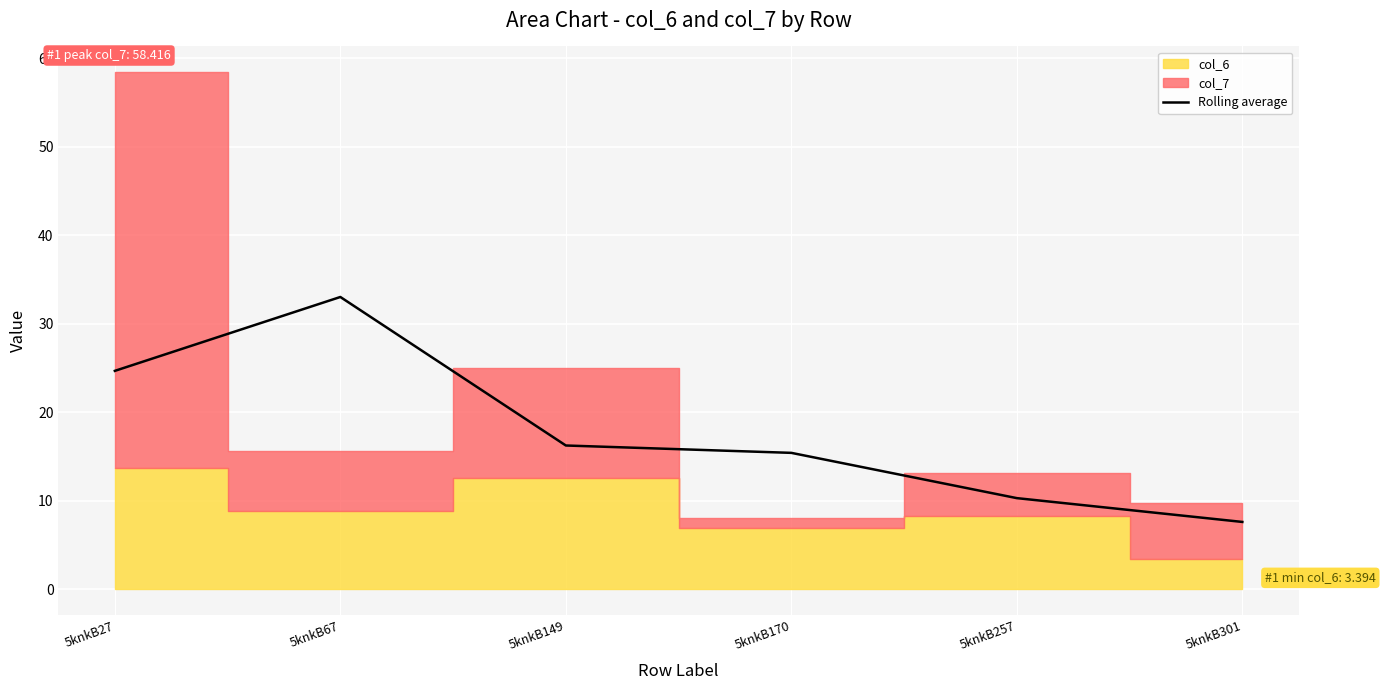

Where does the data first go above 16?

5knkB27